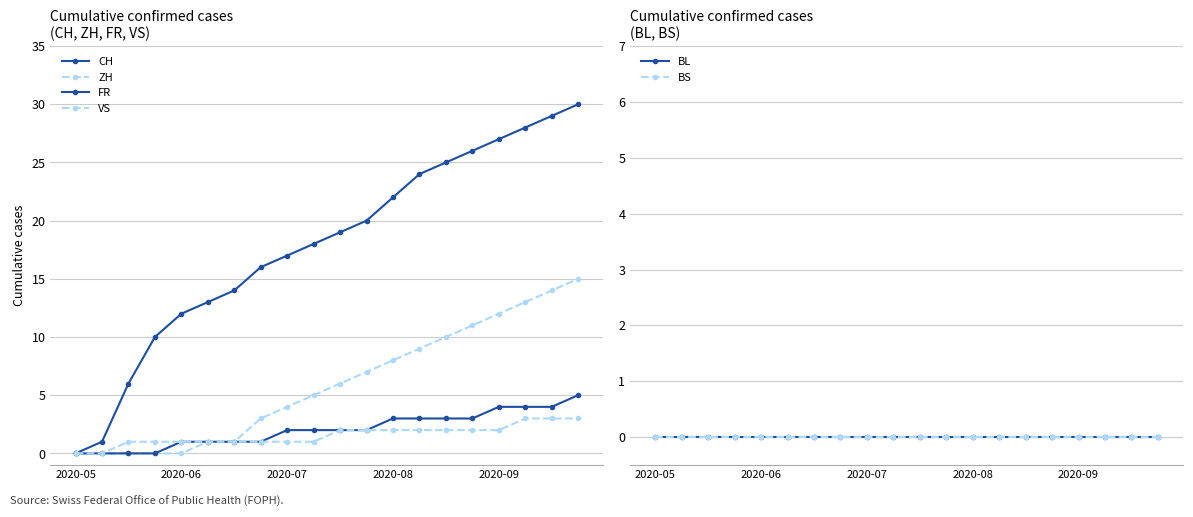

Is this an area chart (filled region under the line)?

No